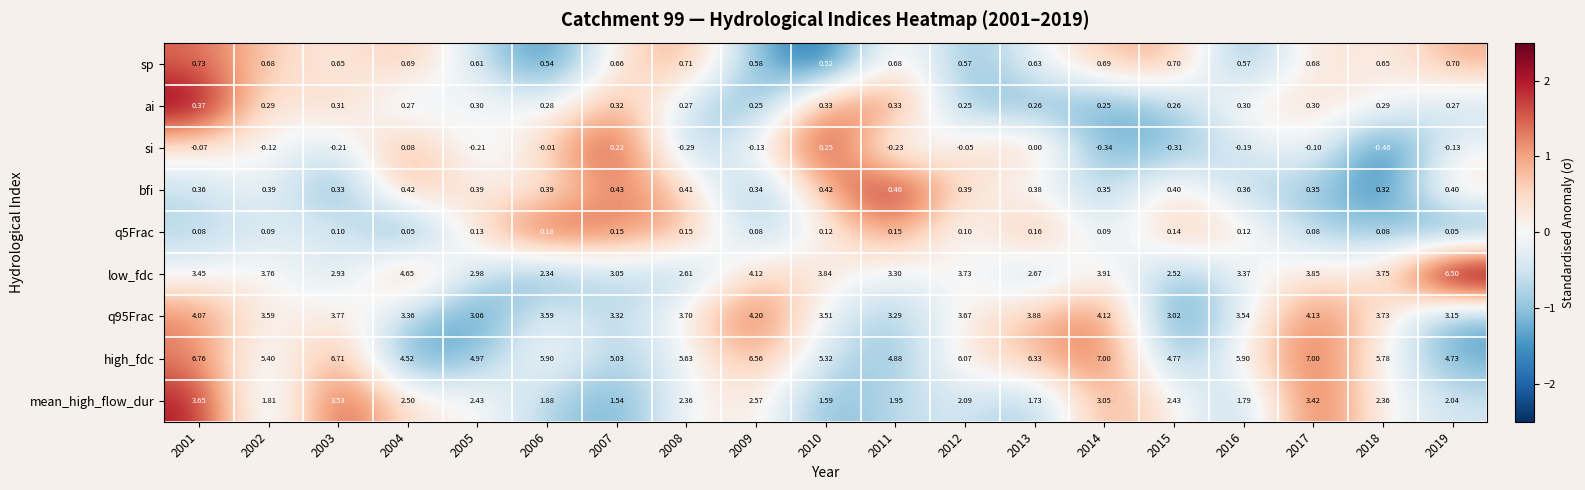

Which series has the widest spread of values?

low_fdc